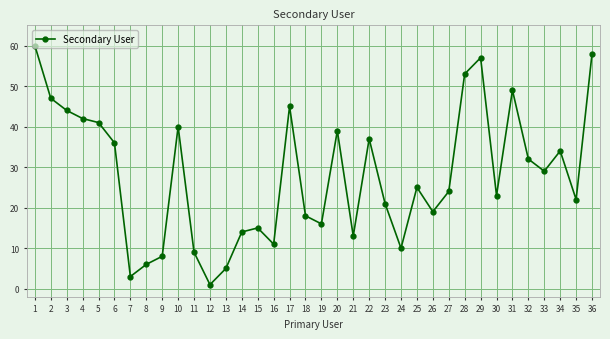

List the labels in order of value, largest first.

1, 36, 29, 28, 31, 2, 17, 3, 4, 5, 10, 20, 22, 6, 34, 32, 33, 25, 27, 30, 35, 23, 26, 18, 19, 15, 14, 21, 16, 24, 11, 9, 8, 13, 7, 12